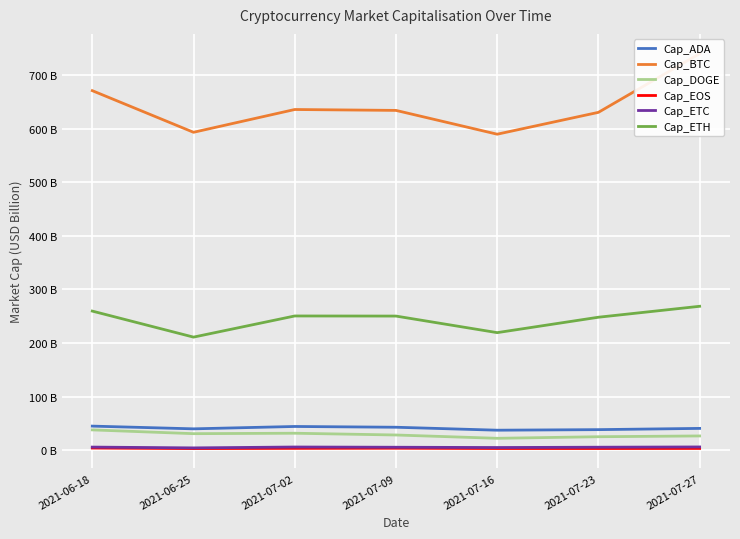

Does the chart display data point markers on the line(s)?

No